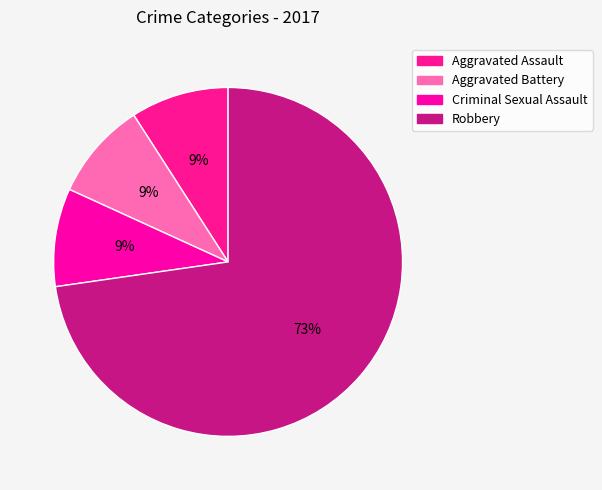

Does Aggravated Assault represent more than half of the total?

No